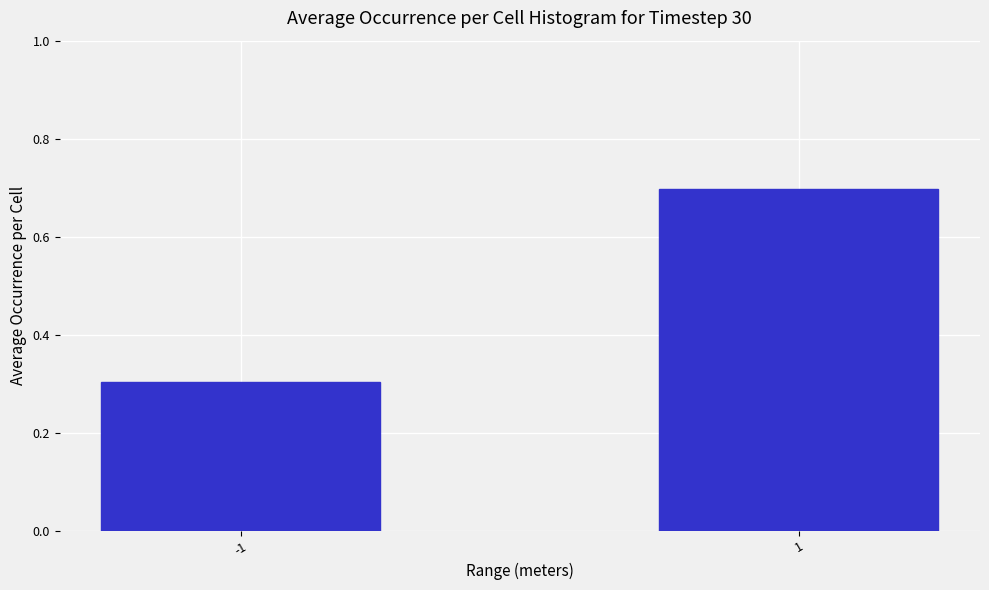

Reading right to left, list all the values displayed in this chart.

1=0.7	-1=0.3